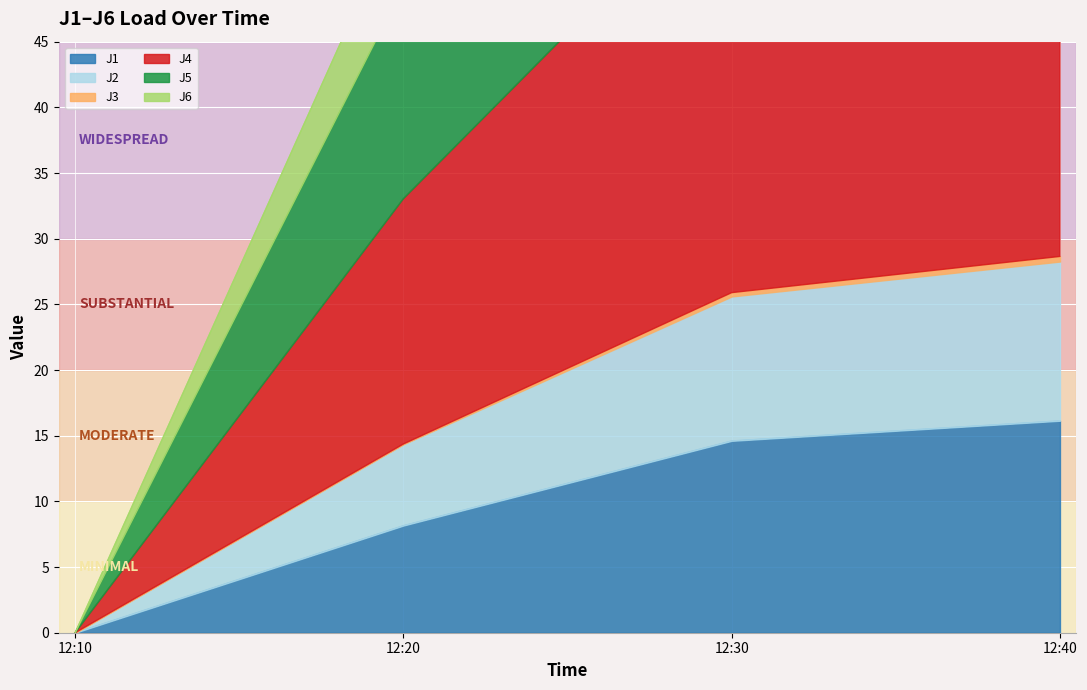

The value of J1 at 12:40 is 27.0. True or false?

False